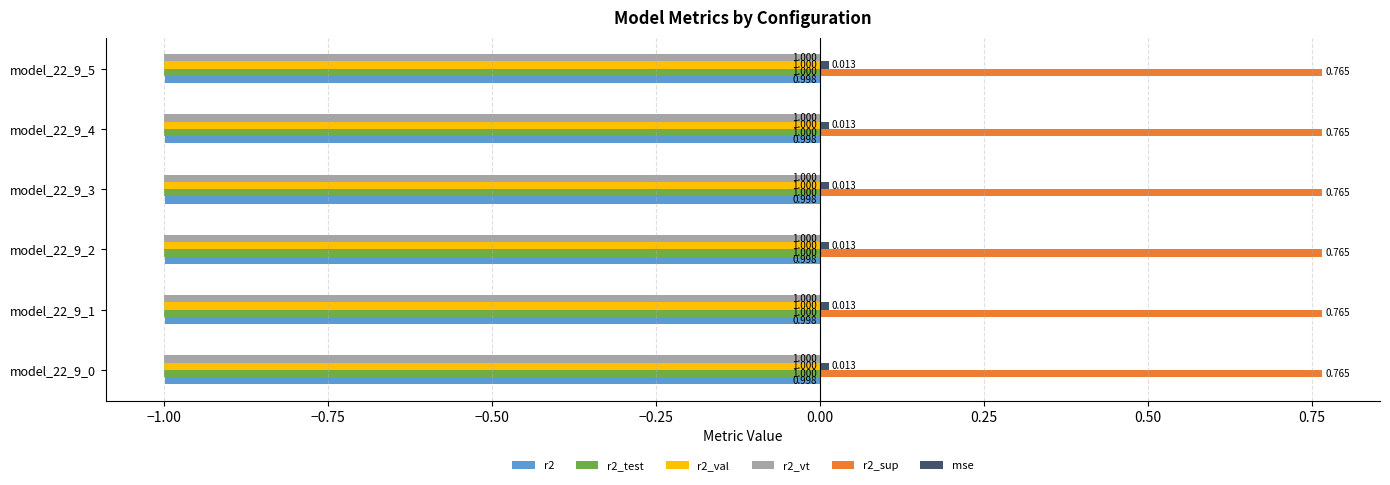

At which label does r2_val reach its peak?

model_22_9_0